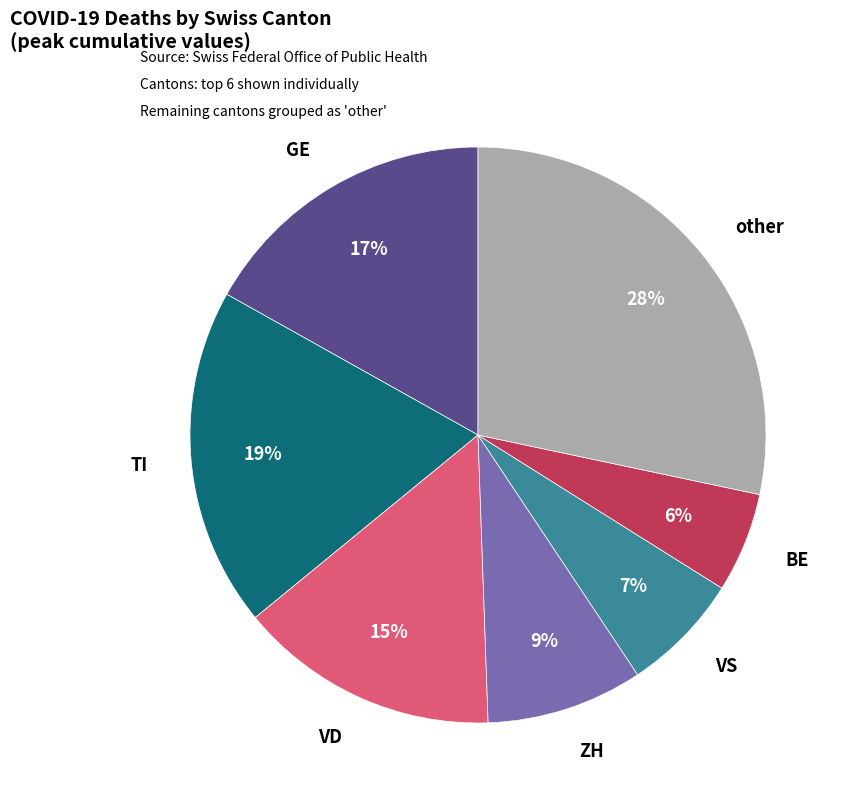

To the nearest percent, what is the average slice percentage?

14%